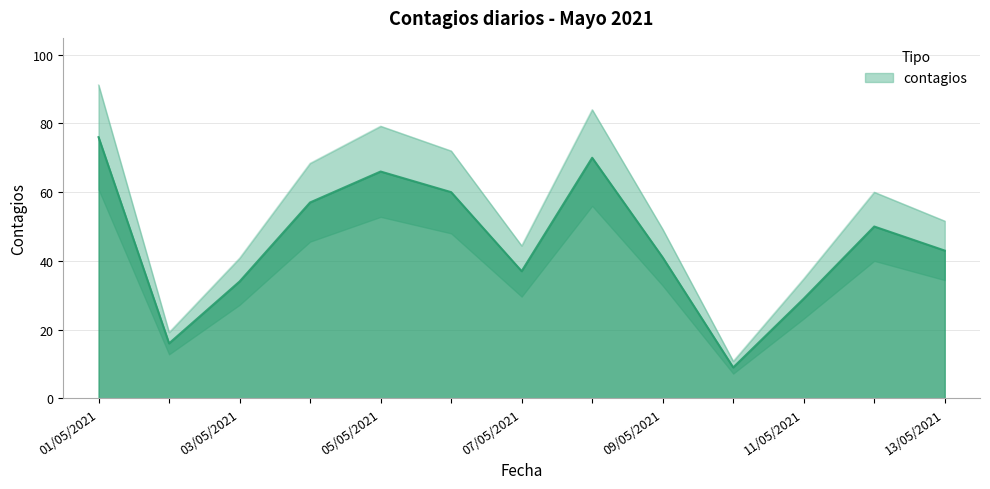

How many lines are shown in the chart?

1